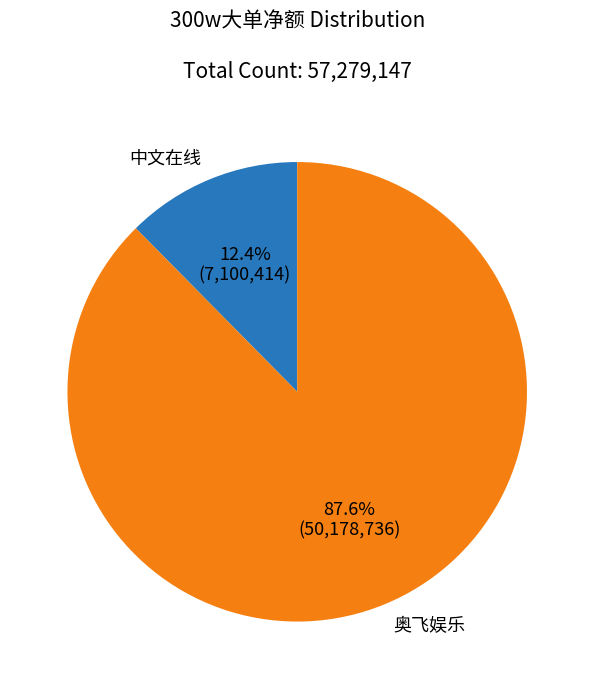

Which slice represents more than half of the pie?

奥飞娱乐